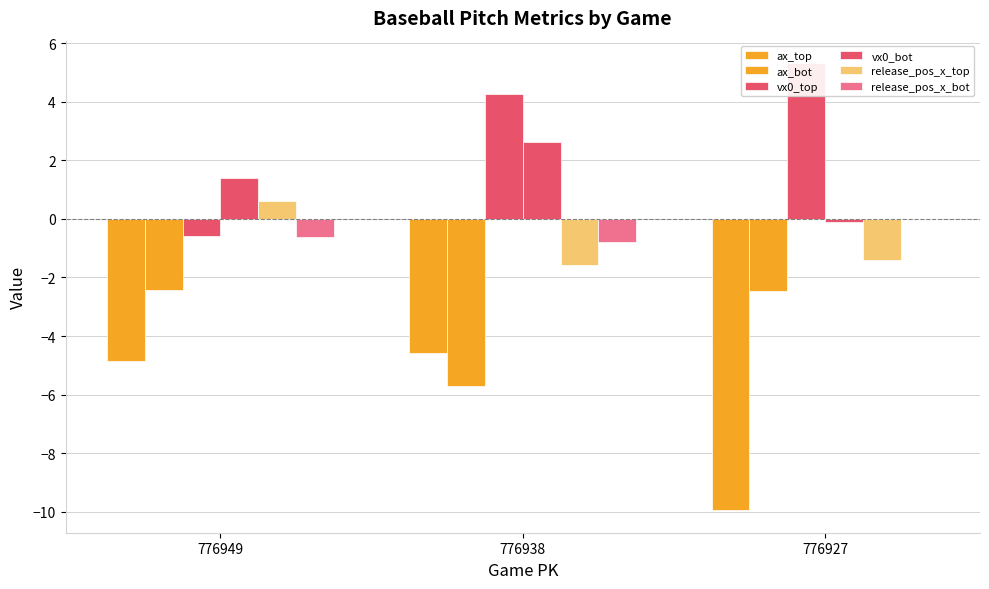

Which label corresponds to the largest value in the chart?

776927